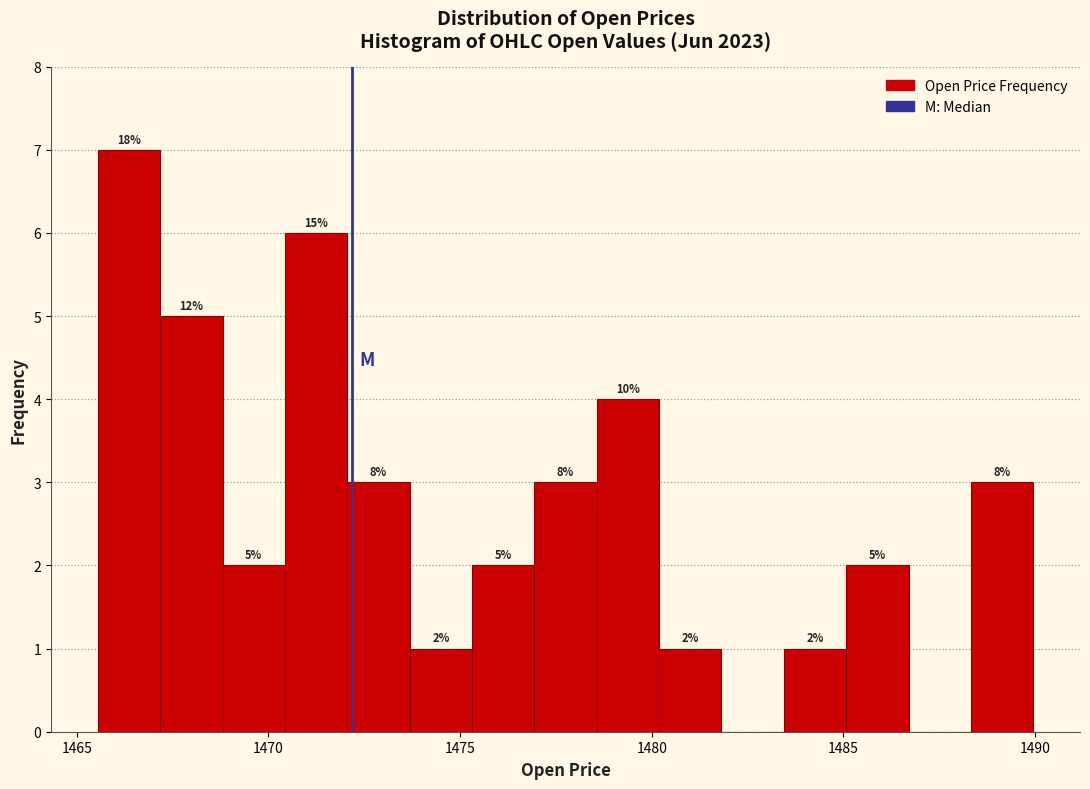

Read against the x-axis, roughly where is the centre of the tallest bar?

1466.5